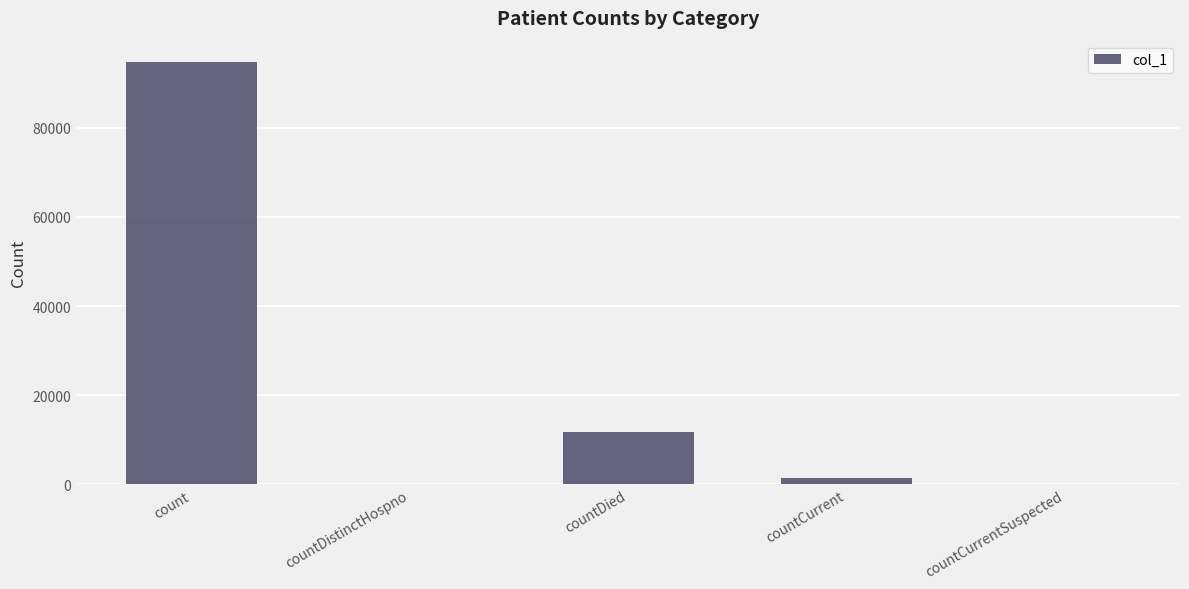

Reading right to left, list all the values displayed in this chart.

countCurrentSuspected=0	countCurrent=1517	countDied=11776	countDistinctHospno=0	count=94806